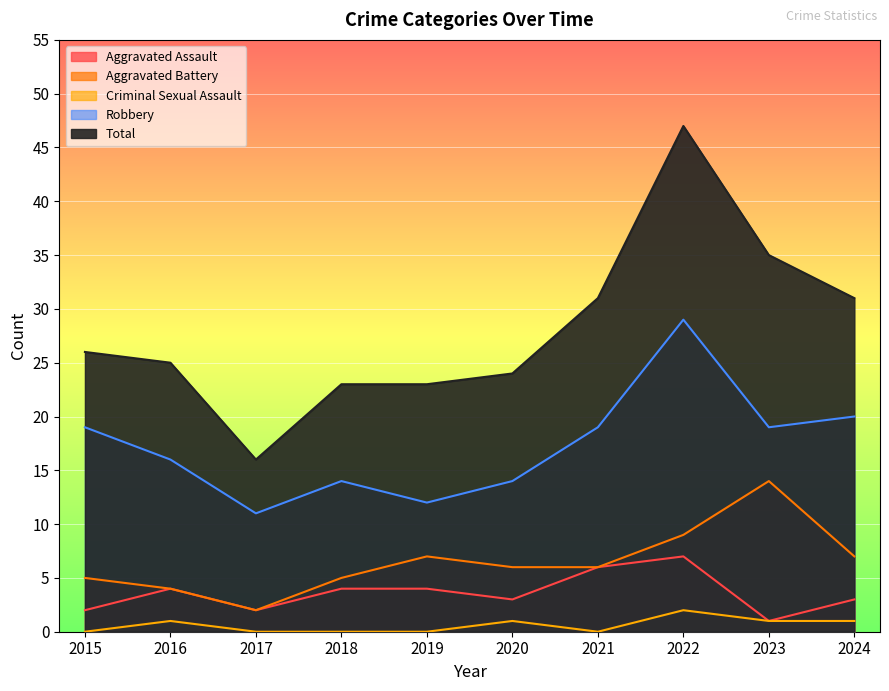

What is the value of the Robbery point at the 7th from the left?

19